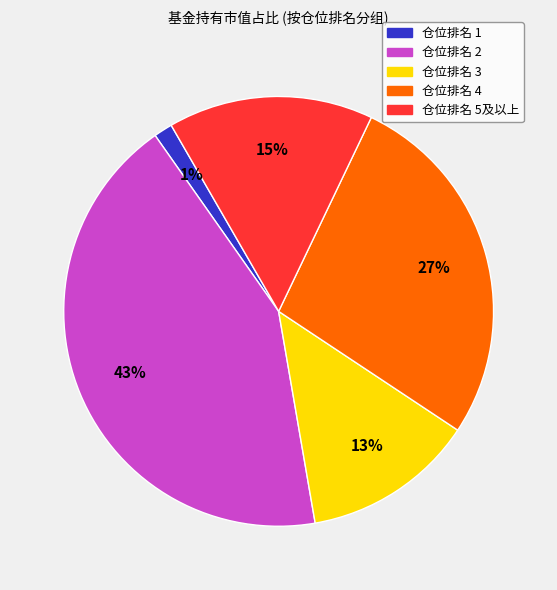

To the nearest percent, what is the difference between the largest and smallest slice percentages?

42%